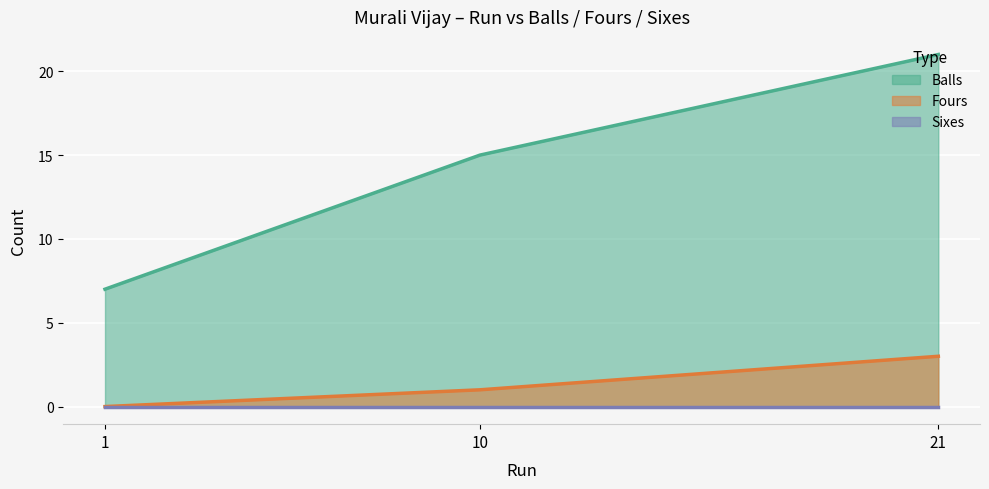

What is the average value of the Fours series?

1